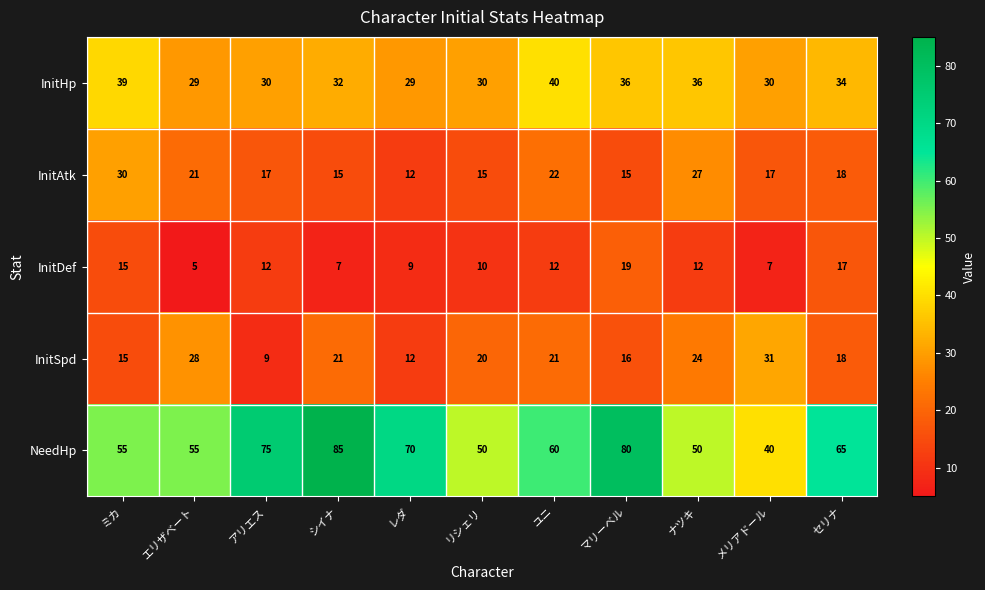

Which category has the highest value across all series?

シイナ